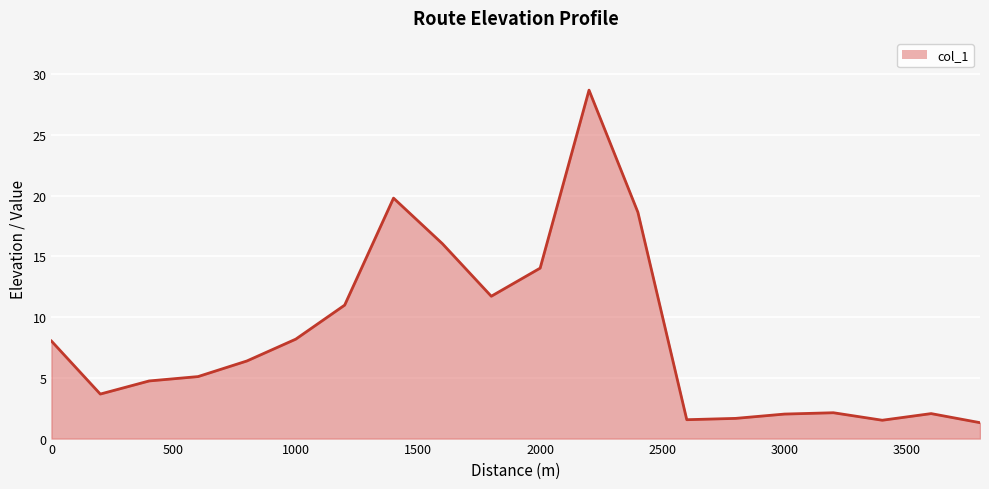

What is the difference between the maximum and minimum values?

27.4